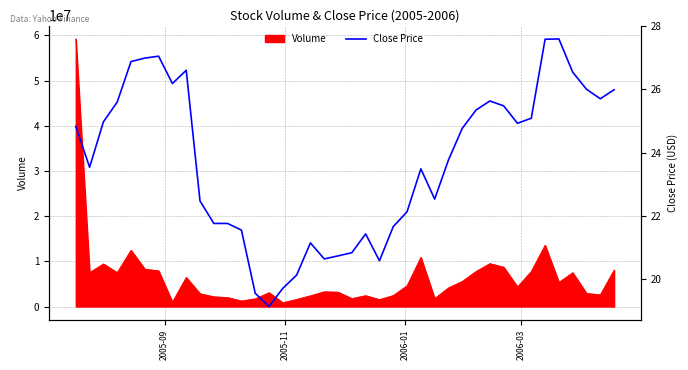

What is the minimum value shown in the chart?

19.1